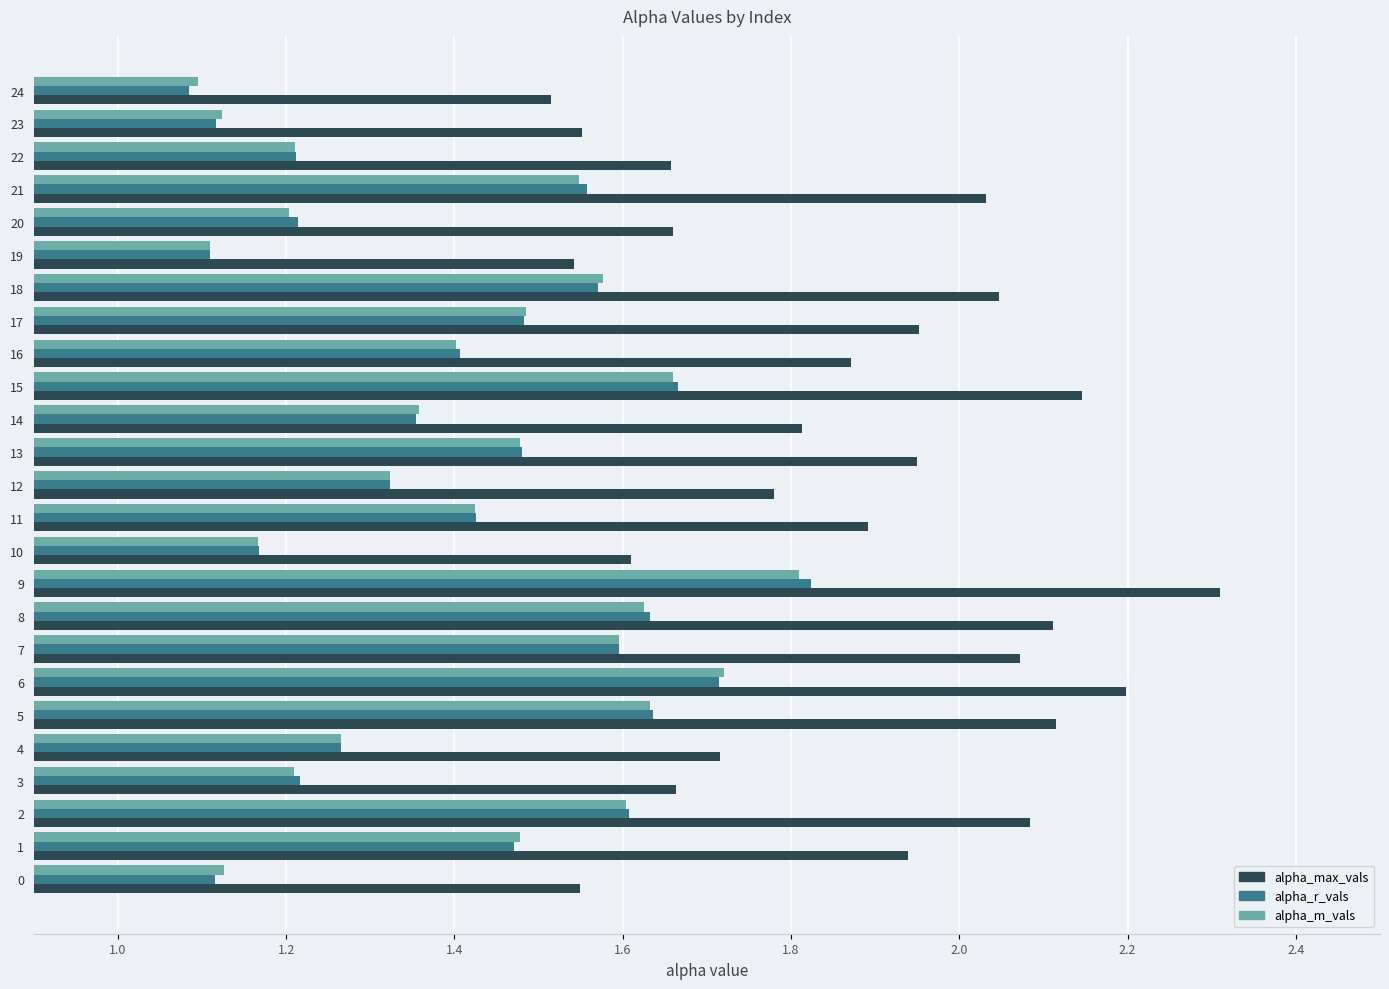

Is it true that alpha_m_vals equals 0.9 at 14?

False